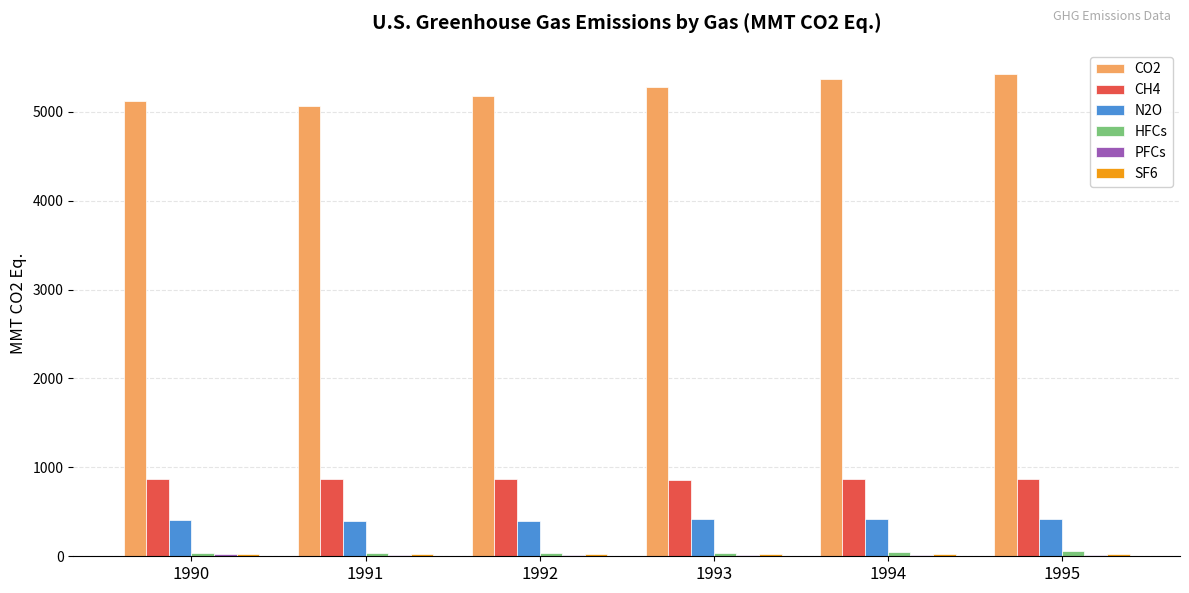

What is the greatest value displayed?

5425.3